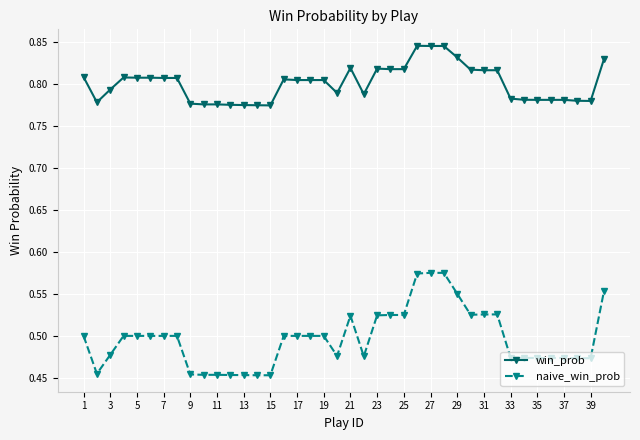

True or false: win_prob and naive_win_prob cross at least once.

False